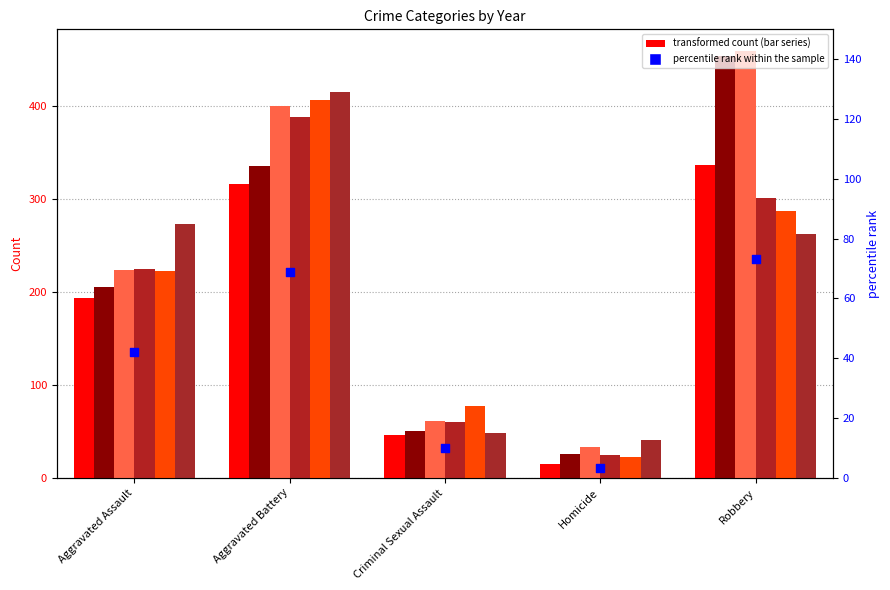

What is the change in value from Homicide to Robbery?

+70.0